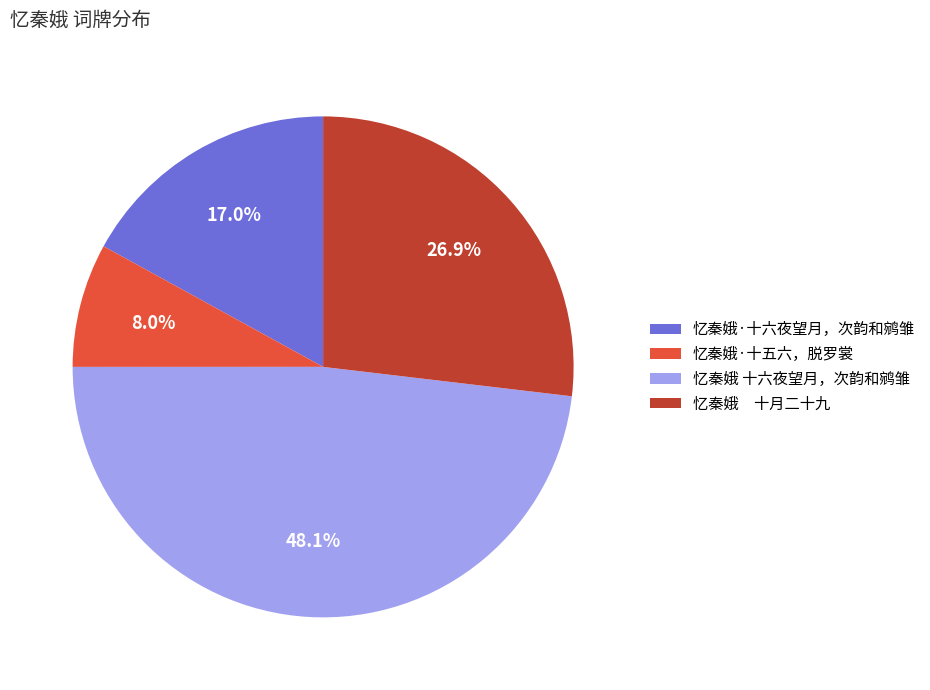

To the nearest percent, what is the difference between the 忆秦娥·十六夜望月，次韵和鹓雏 and 忆秦娥 十六夜望月，次韵和鹓雏 slice percentages?

31%